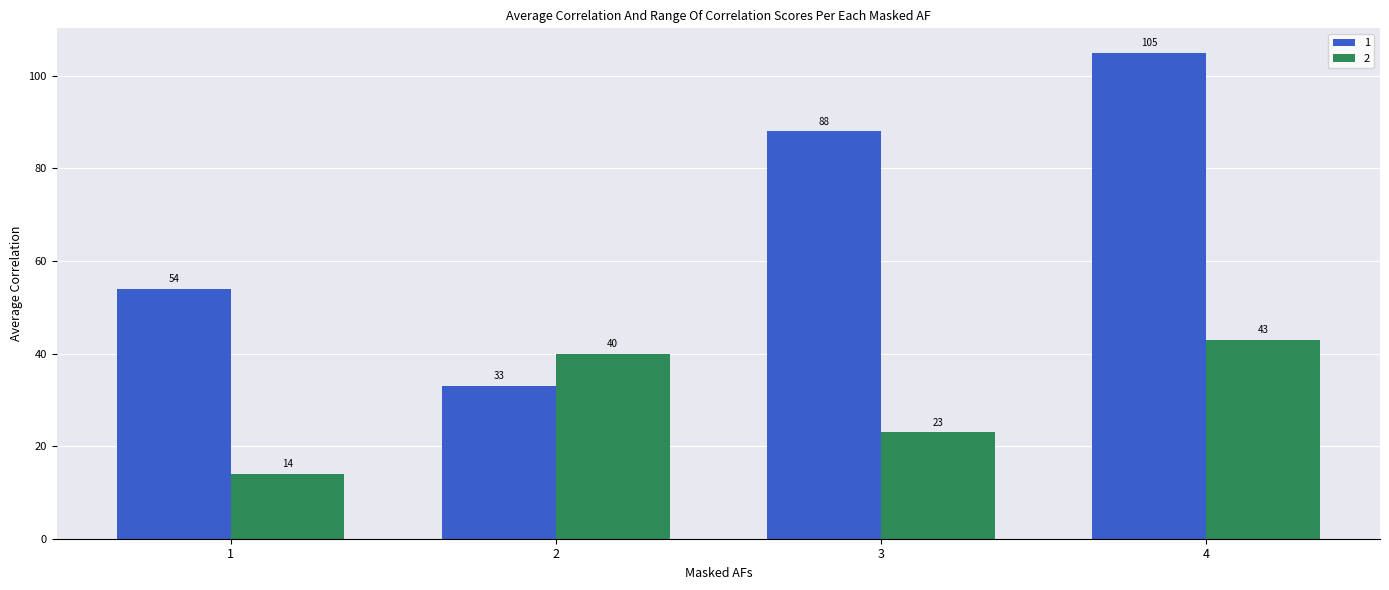

Between 2 and 4, which series saw the biggest shift?

1